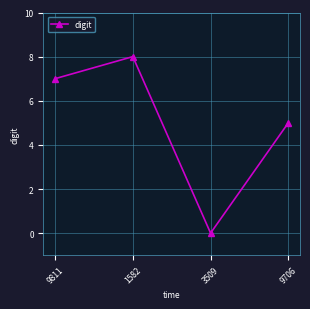

True or false: the data shows 7 at 9811.

True